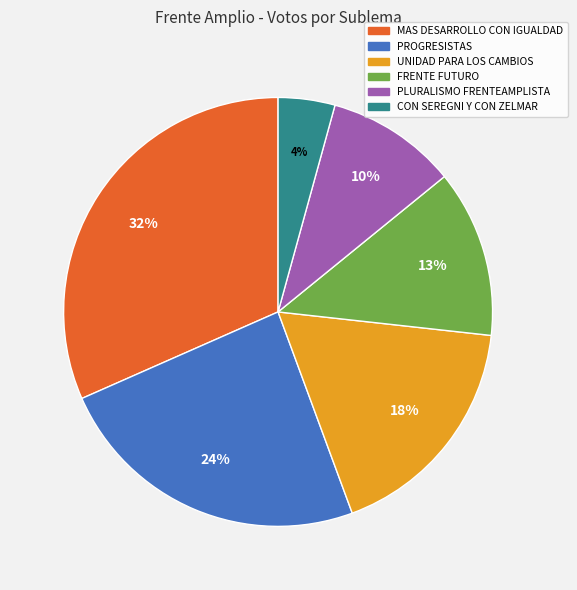

To the nearest percent, what percentage of the pie is UNIDAD PARA LOS CAMBIOS?

18%